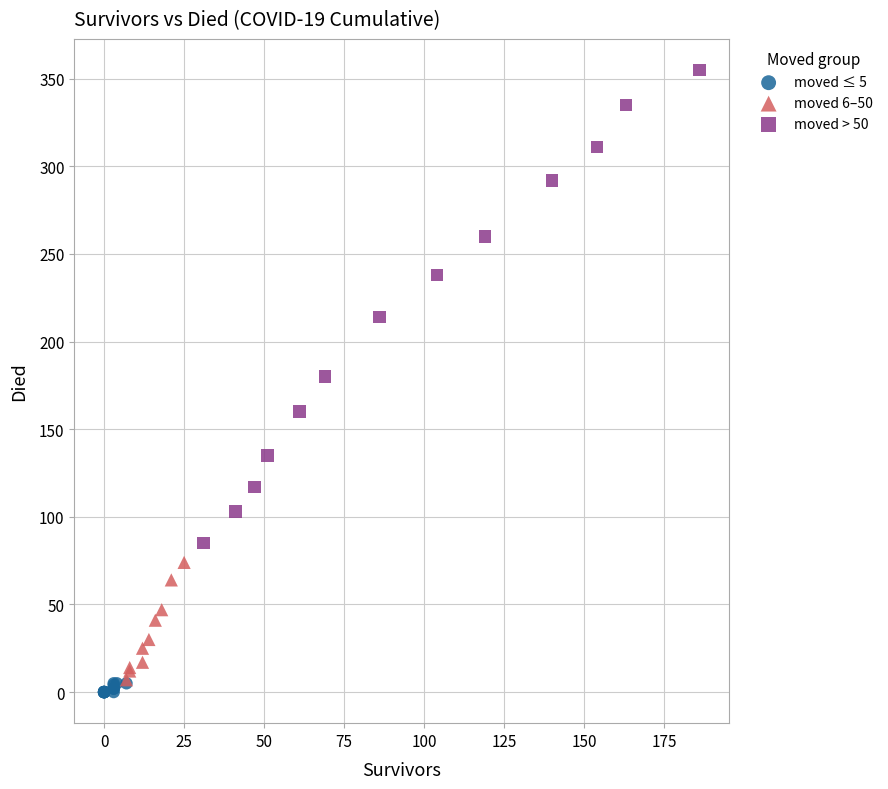

Which series contains the highest Y value?

moved > 50